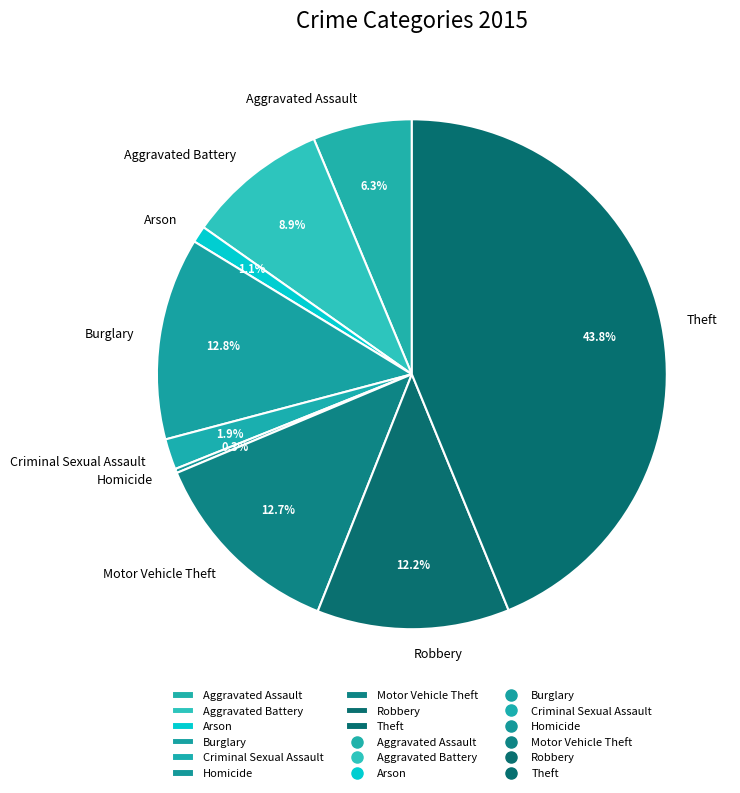

To the nearest percent, what is the average slice percentage?

11%